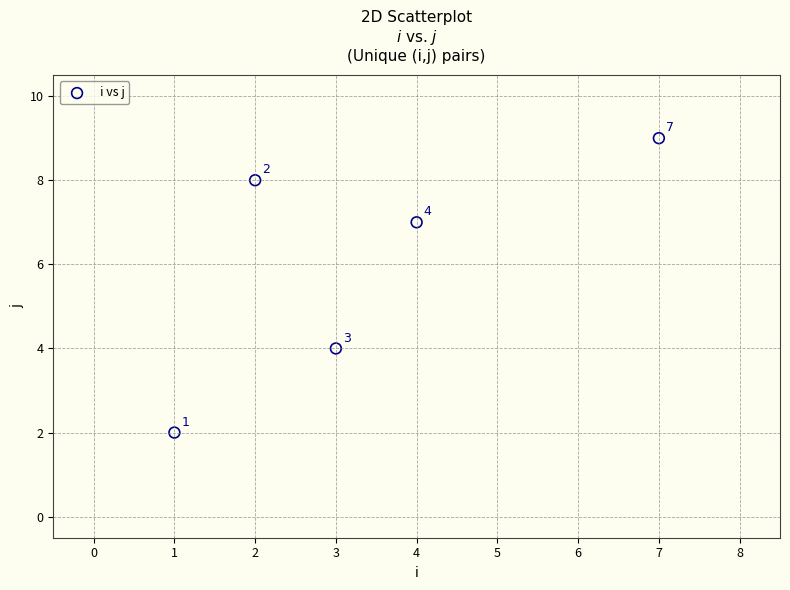

What is the average Y value?

6